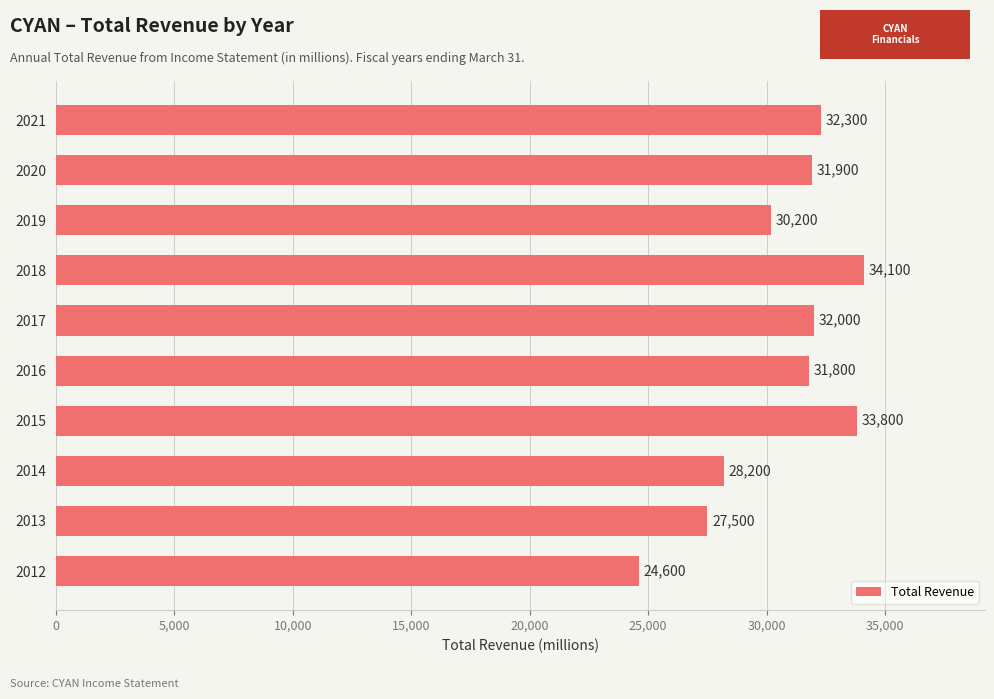

At which category does the chart reach its peak across all series?

2018